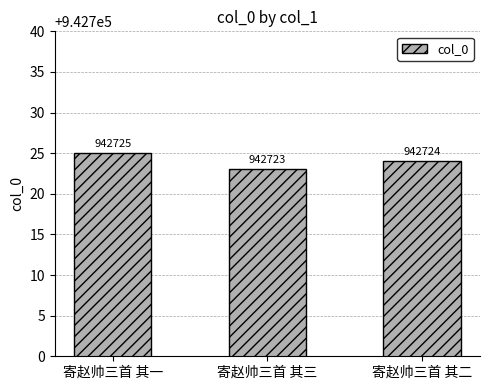

How many data points are less than 942724?

1